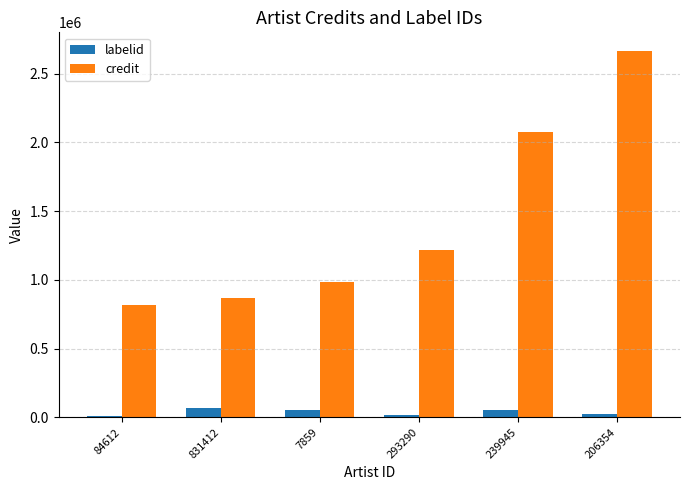

What is the greatest value displayed?

2667665